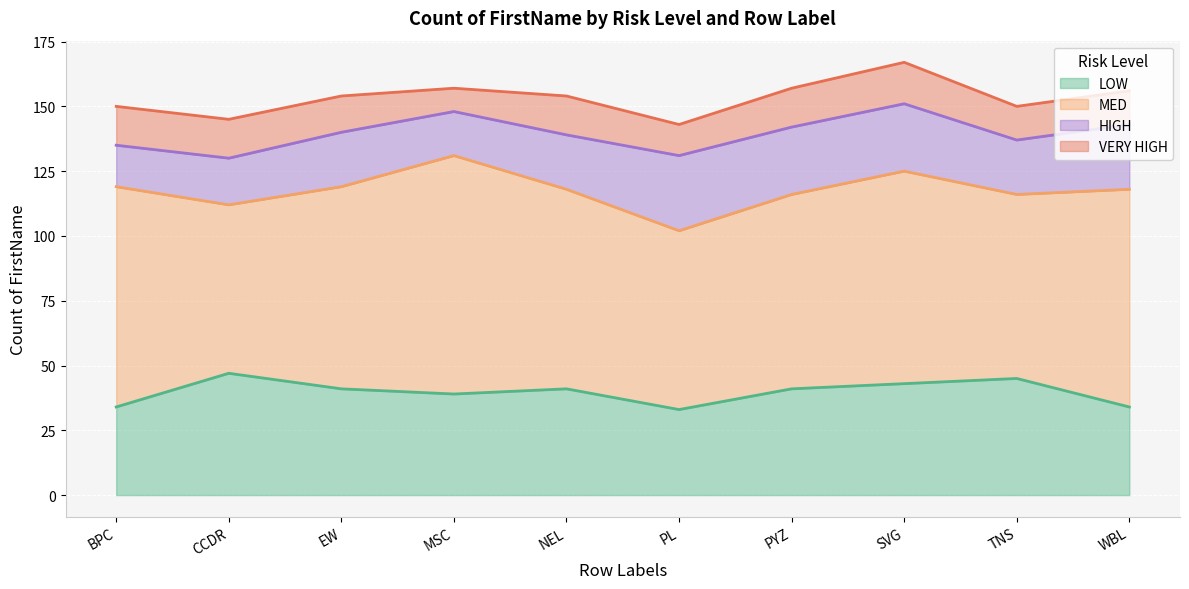

How many data points in LOW are less than 41?

4